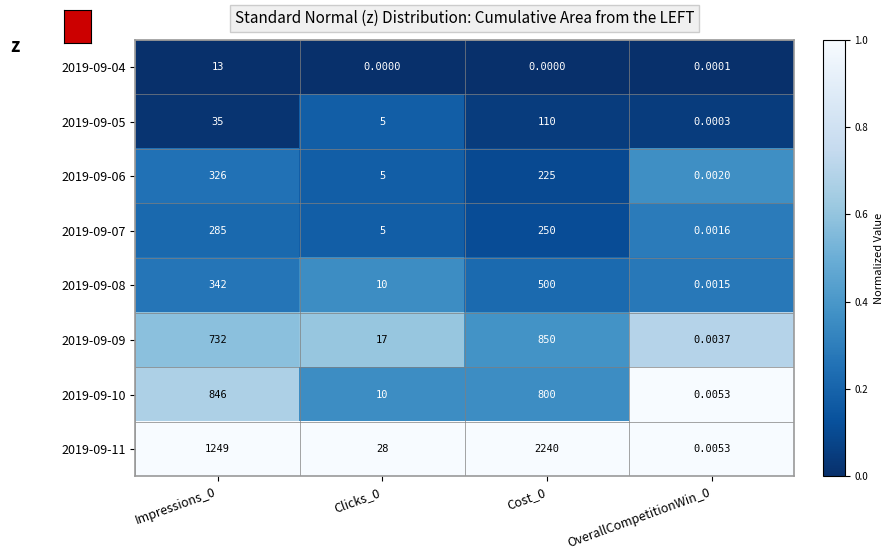

Is the value of 2019-09-08 at Clicks_0 greater than the value of 2019-09-09 at Impressions_0?

No